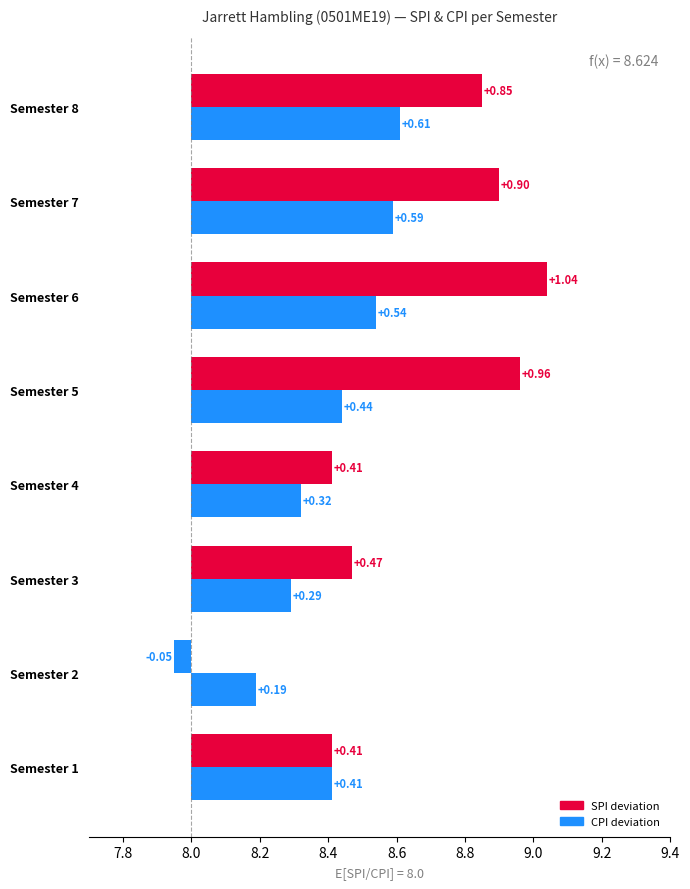

Reading left to right, list all the values displayed in this chart.

SPI: Semester 1=8.4	Semester 2=8.0	Semester 3=8.5	Semester 4=8.4	Semester 5=9.0	Semester 6=9.0	Semester 7=8.9	Semester 8=8.8
CPI: Semester 1=8.4	Semester 2=8.2	Semester 3=8.3	Semester 4=8.3	Semester 5=8.4	Semester 6=8.5	Semester 7=8.6	Semester 8=8.6